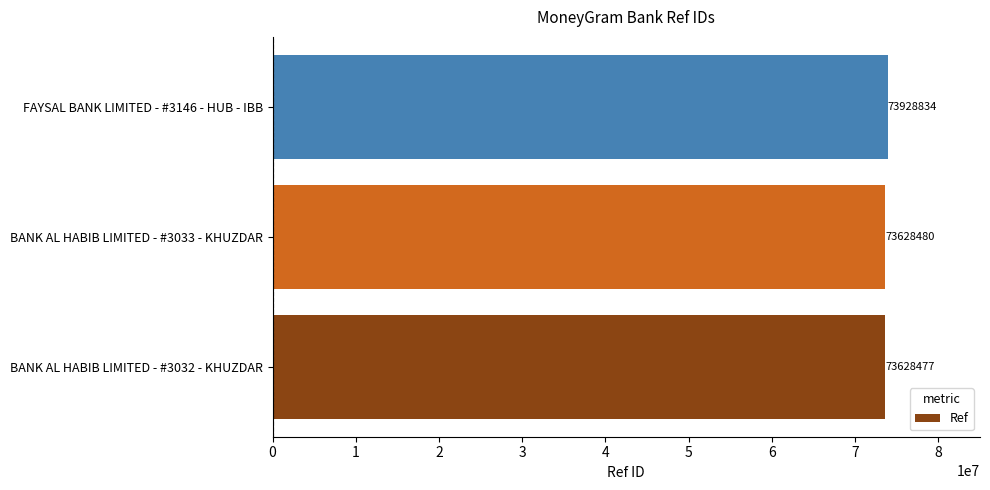

What is the change in value from BANK AL HABIB LIMITED - #3032 - KHUZDAR to BANK AL HABIB LIMITED - #3033 - KHUZDAR?

+3